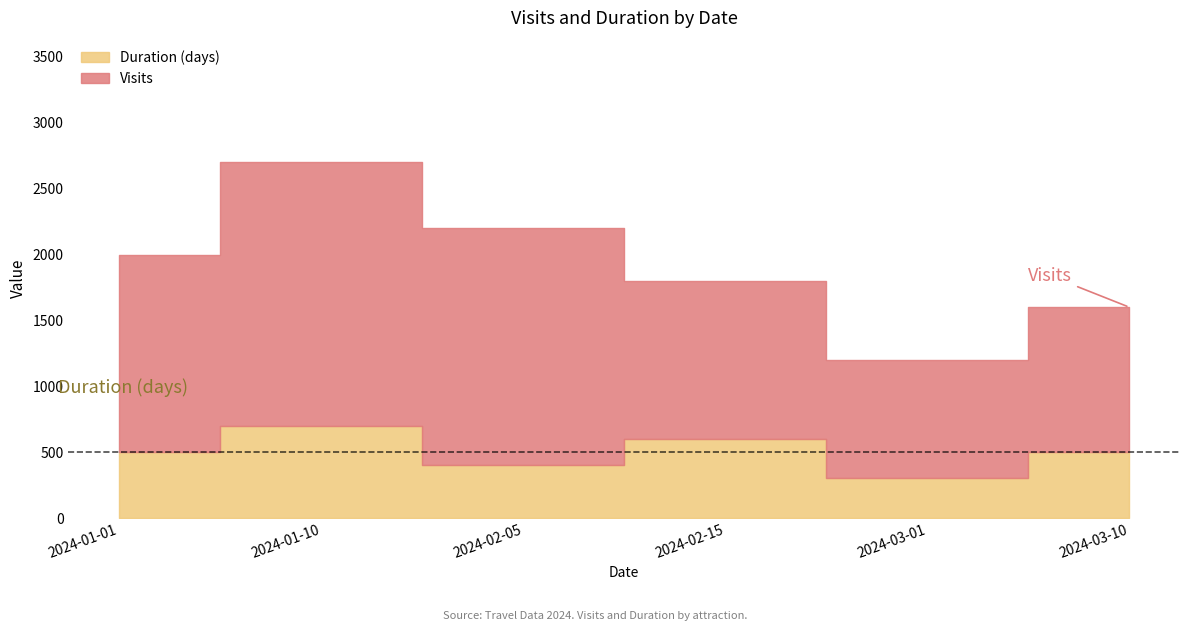

What is the spread (max minus min) of values at 2024-01-10?

1993